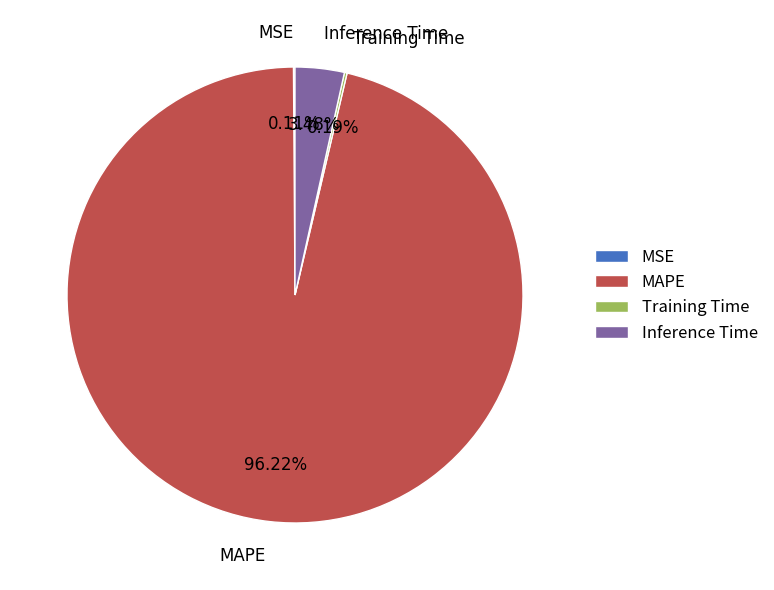

Which slice is the largest?

MAPE